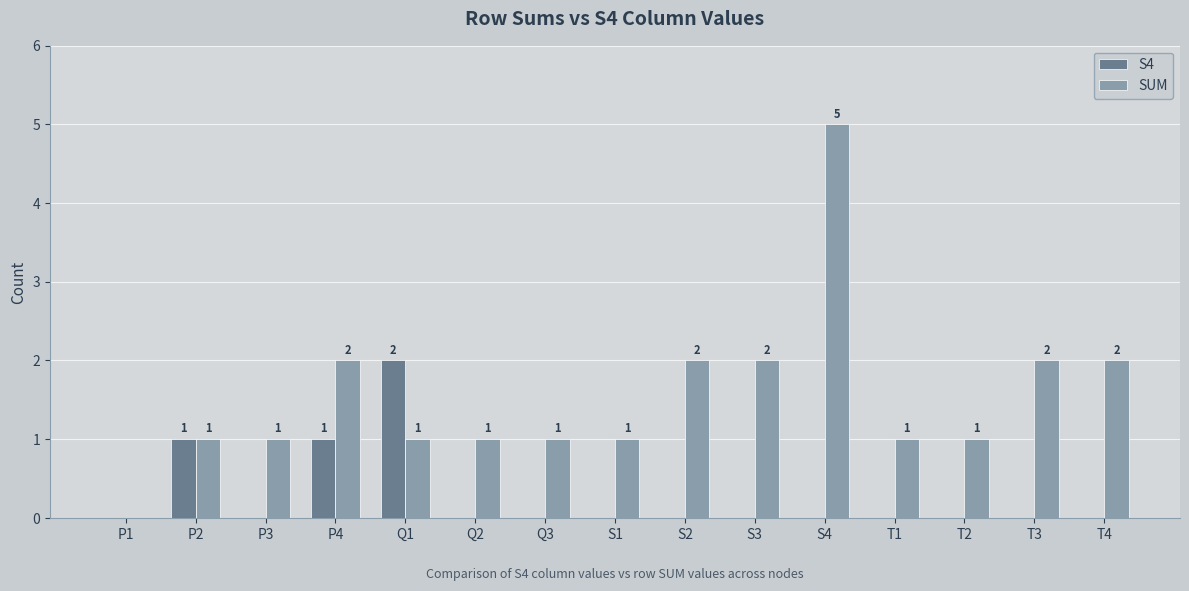

The value of SUM at S1 is 0. True or false?

False